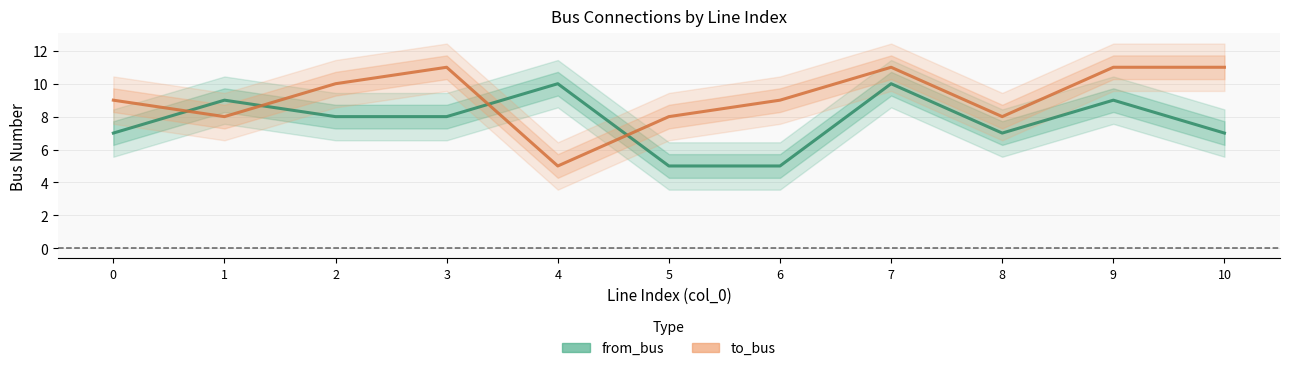

Where is the first local maximum for from_bus?

1